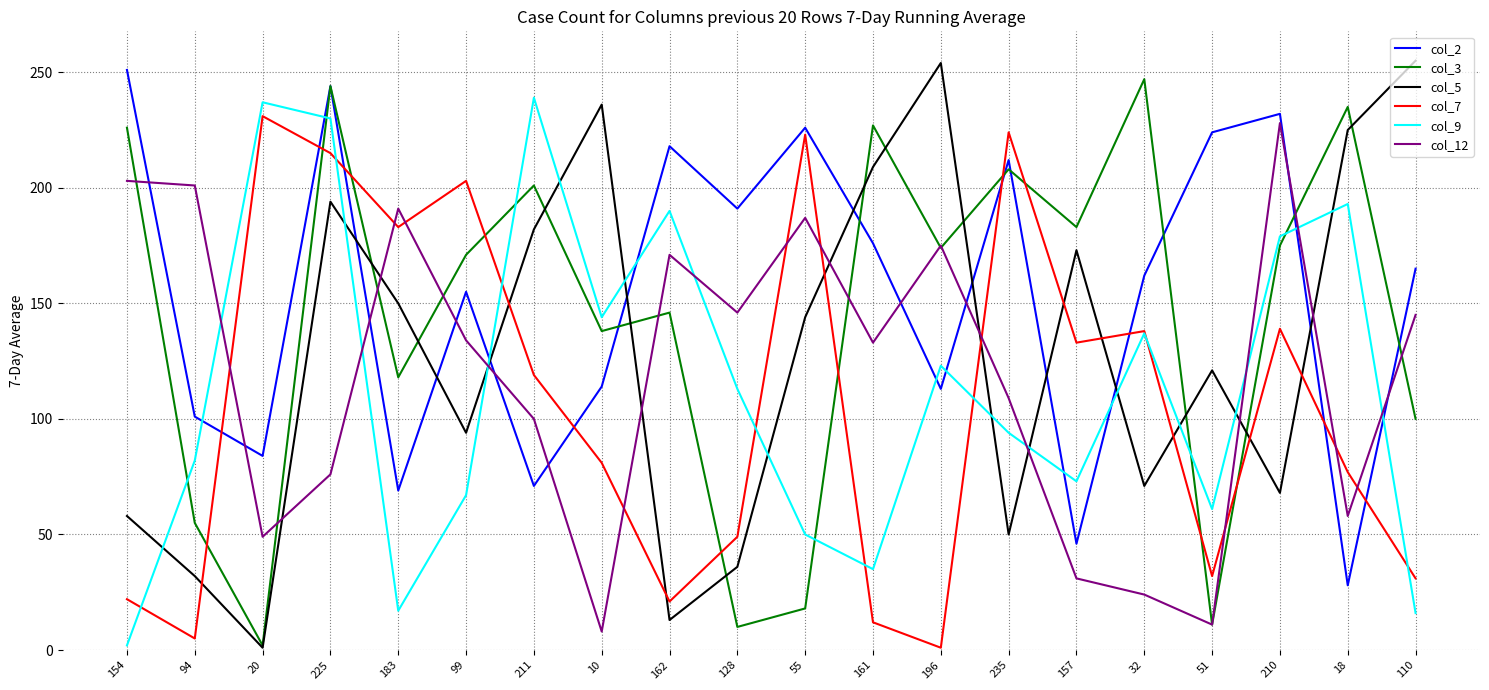

How many interior local peaks does the col_2 series have?

6